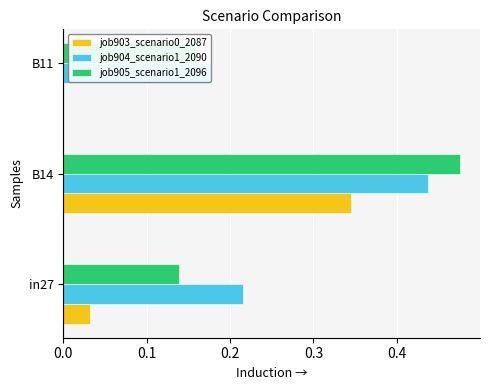

Reading right to left, transcribe all the data shown in this chart.

job903_scenario0_2087: 0.0	0.3	0.0
job904_scenario1_2090: 0.2	0.4	0.2
job905_scenario1_2096: 0.2	0.5	0.1